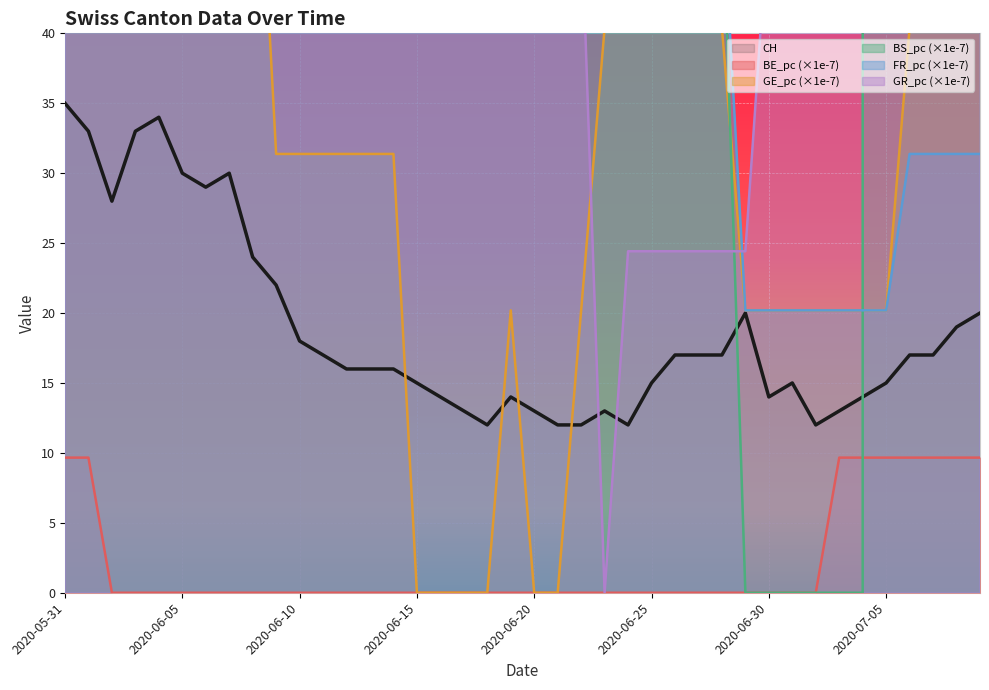

What is the value of the CH point at the 10th from the left?

22.0